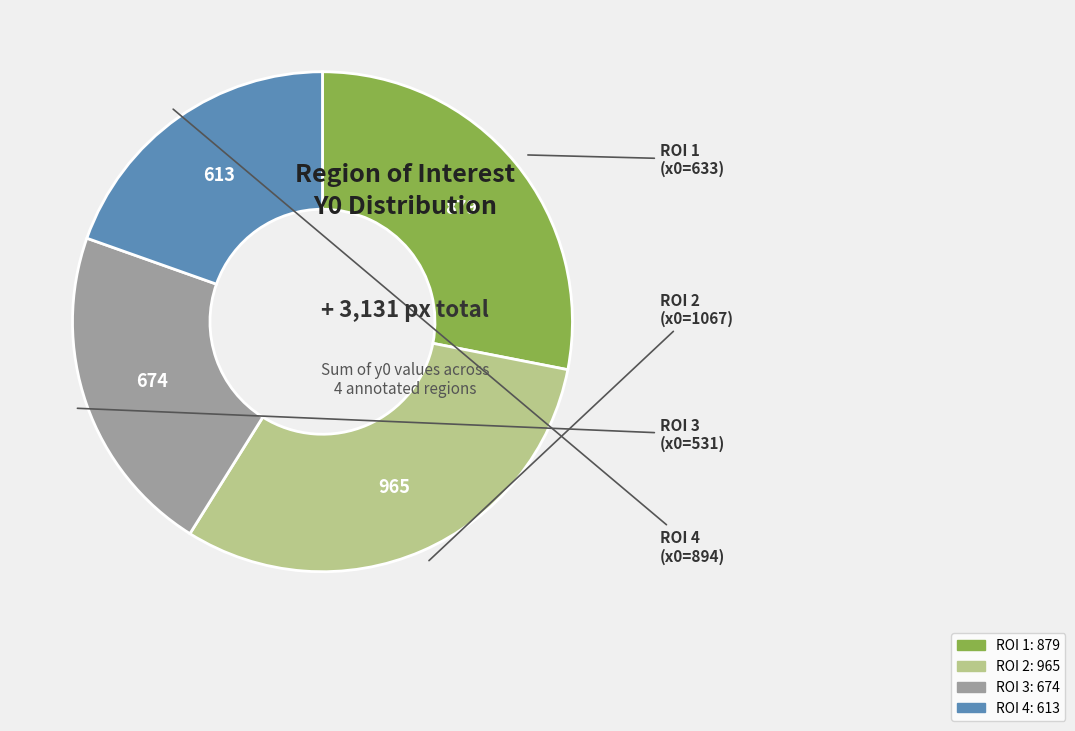

Is there any slice that represents more than half of the pie?

No